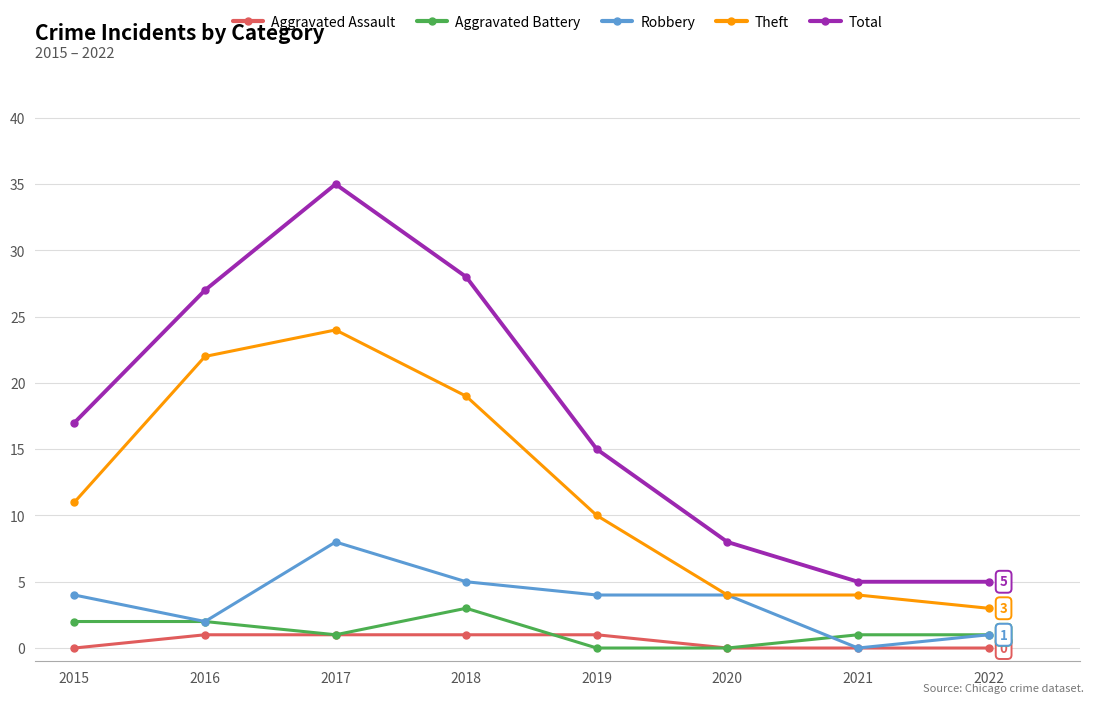

Rank the series at 2015 from highest to lowest value.

Total, Theft, Robbery, Aggravated Battery, Aggravated Assault